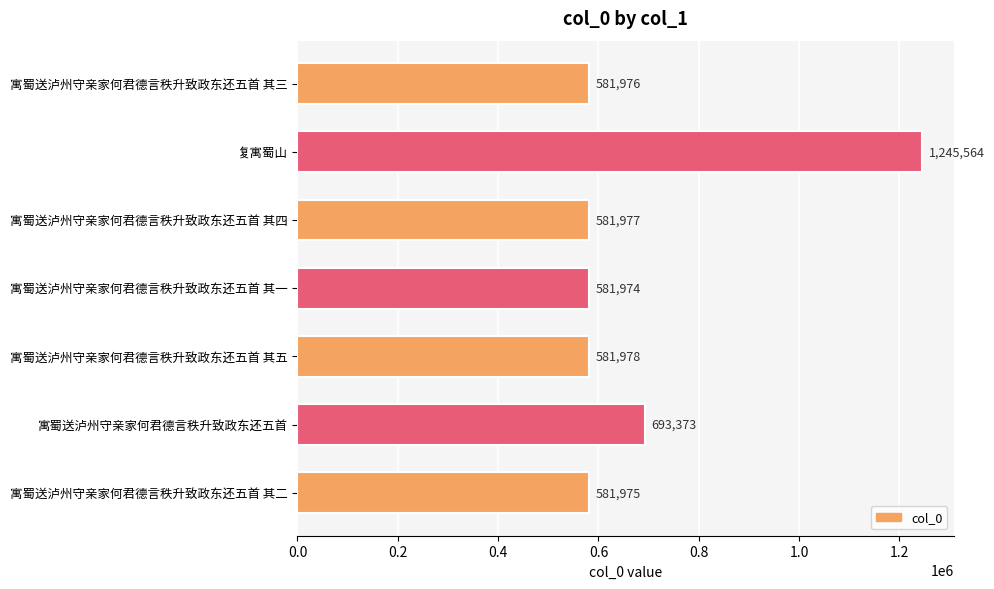

Where is the data nearest to the value 913769?

寓蜀送泸州守亲家何君德言秩升致政东还五首